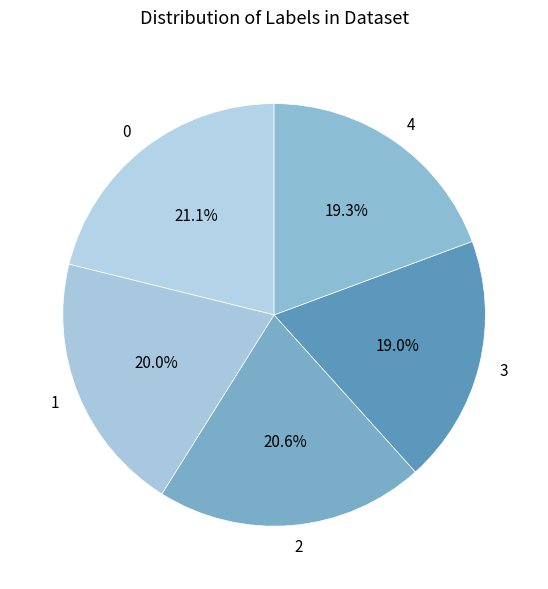

Is it true that 1 is 31% of the pie?

False